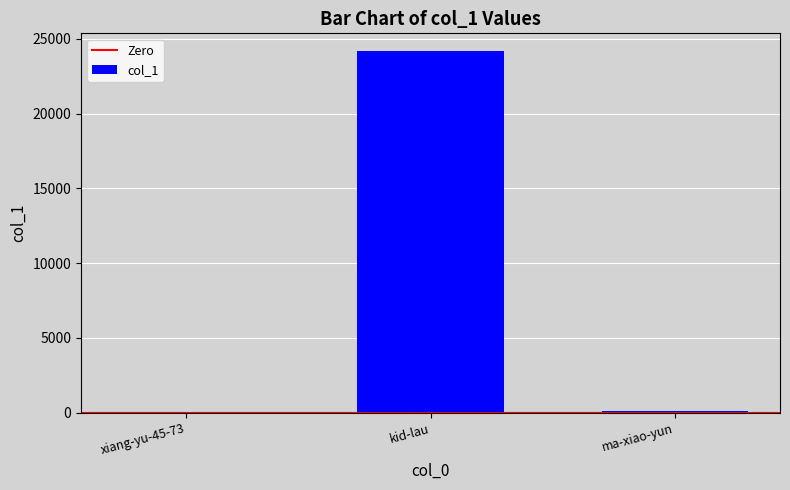

What is the sum of all values?

24267